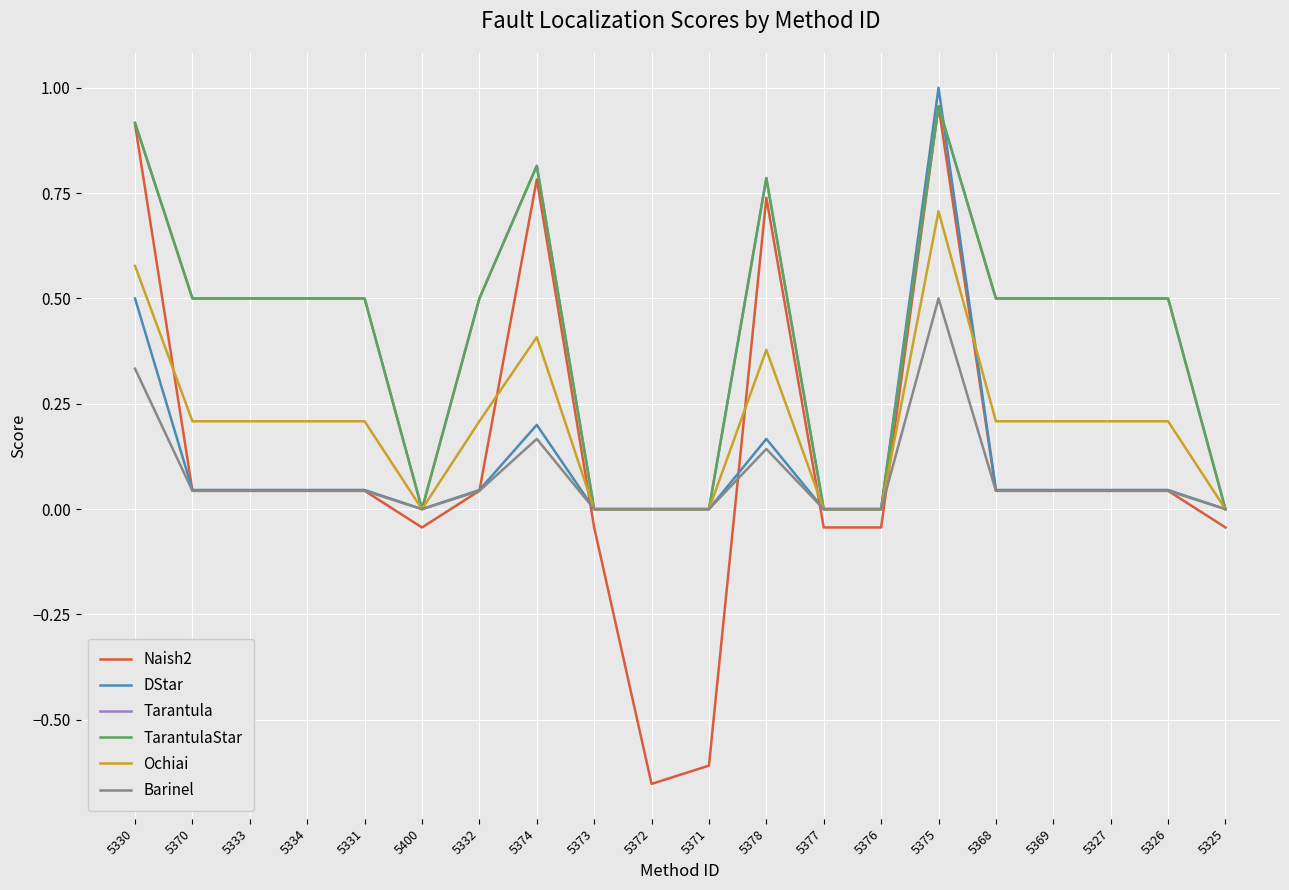

True or false: Tarantula and Barinel intersect in this chart.

False